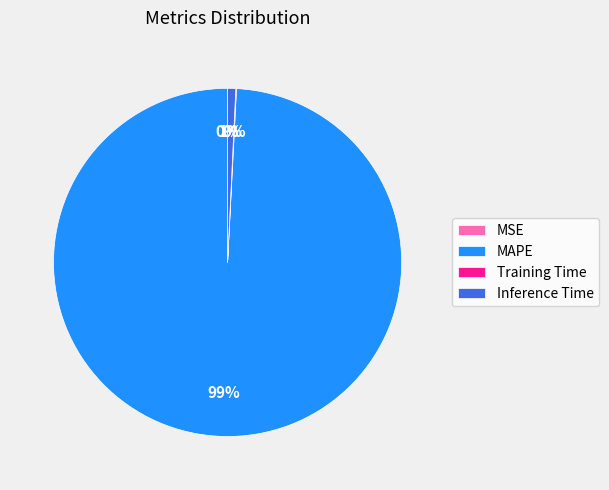

To the nearest percent, what is the difference between the MAPE and Inference Time slice percentages?

98%